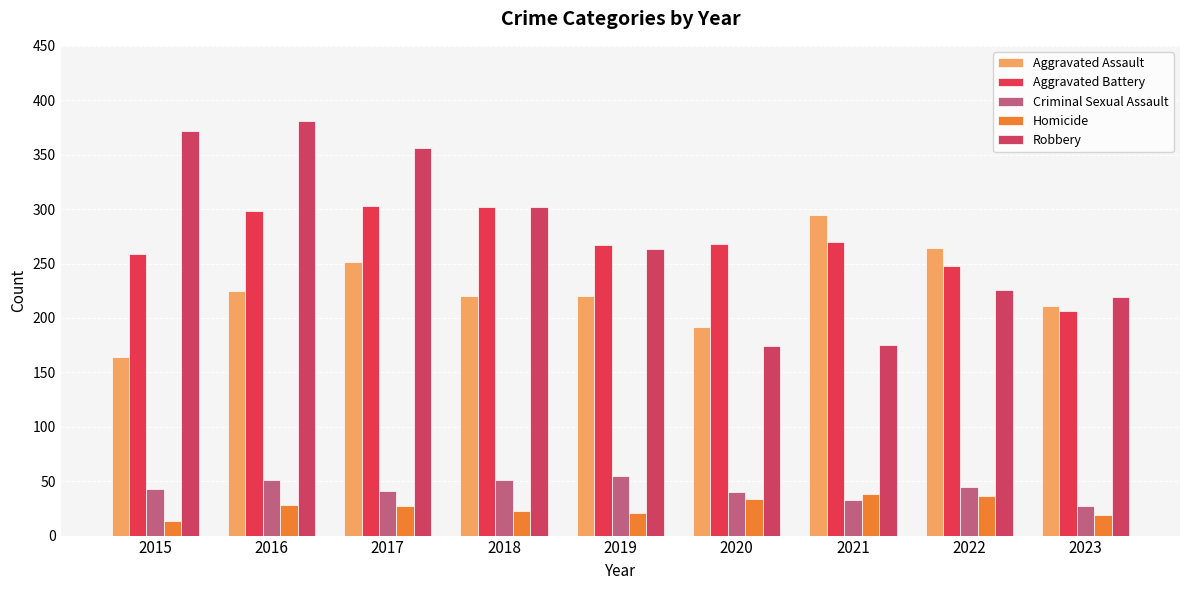

Is it true that Criminal Sexual Assault equals 41 at 2017?

True